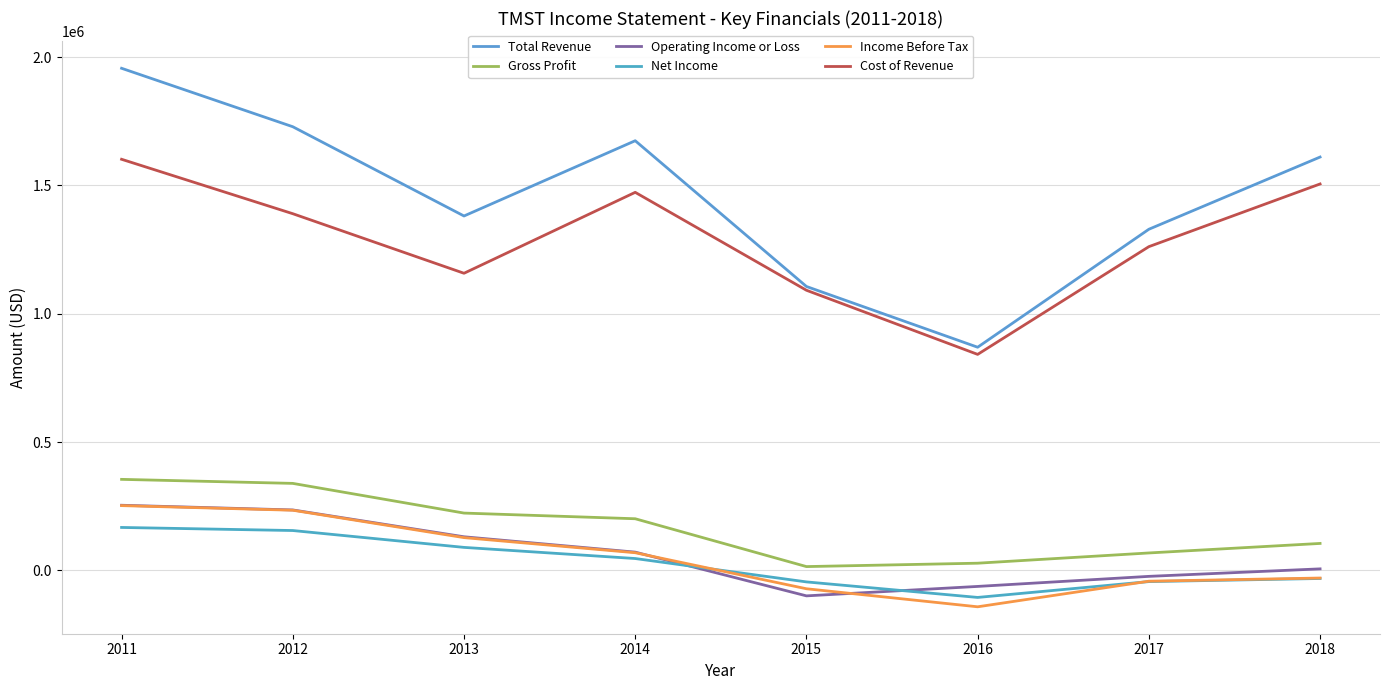

How many lines are shown in the chart?

6